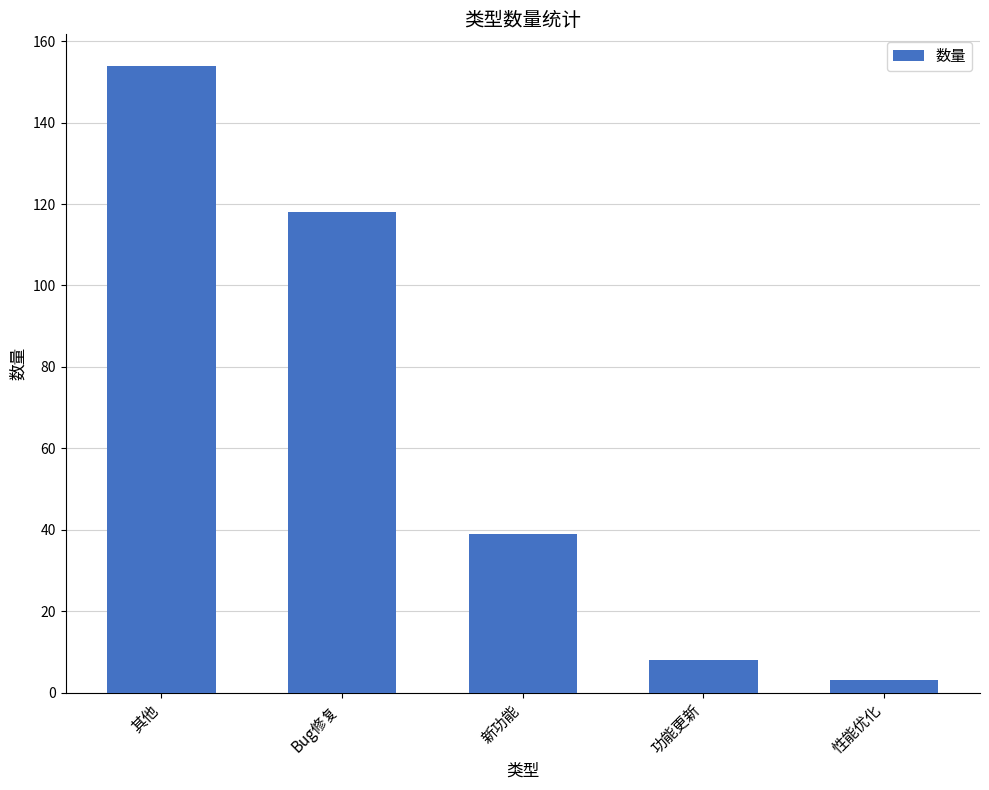

The value at Bug修复 is 41. True or false?

False